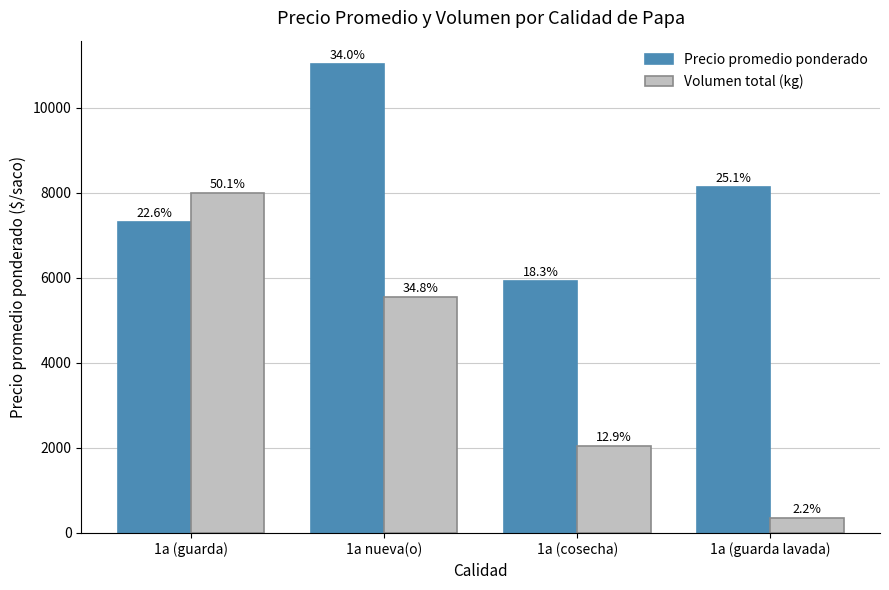

Reading left to right, extract all data points from this chart.

Precio promedio ponderado: 1a (guarda)=7313	1a nueva(o)=11021	1a (cosecha)=5927	1a (guarda lavada)=8125
Volumen total (kg): 1a (guarda)=7980	1a nueva(o)=5550	1a (cosecha)=2050	1a (guarda lavada)=350